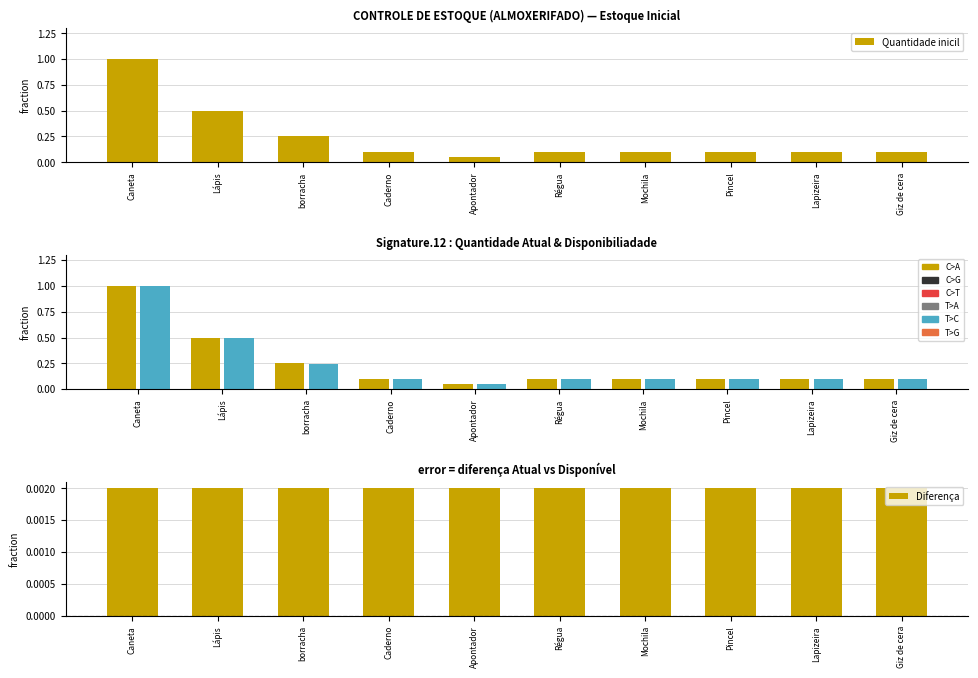

What is the difference between the highest and lowest values at Giz de cera?

0.1